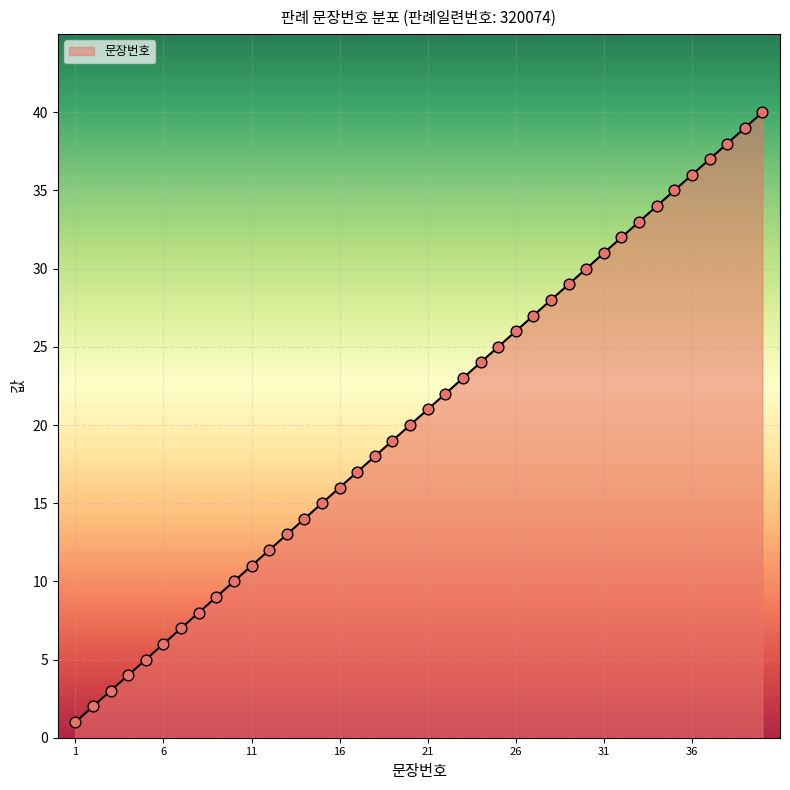

What is the difference between the maximum and minimum values?

39